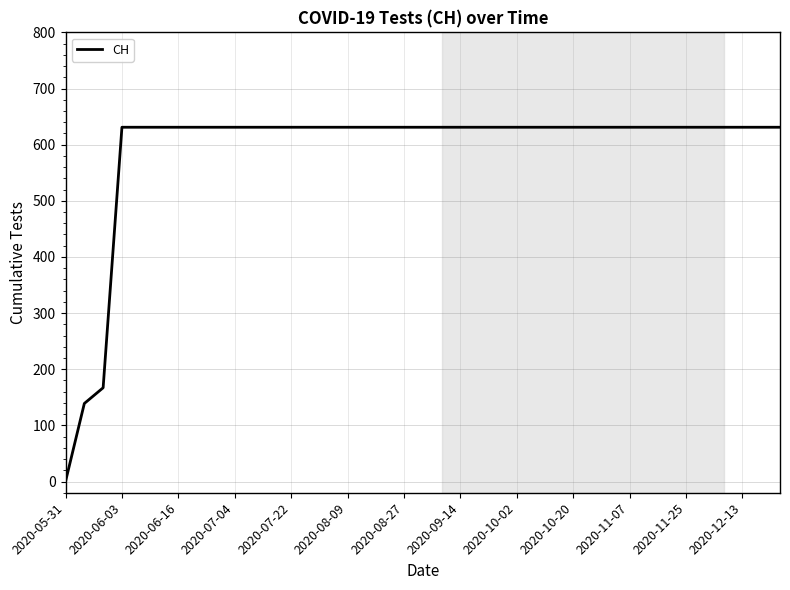

How many lines are shown in the chart?

1